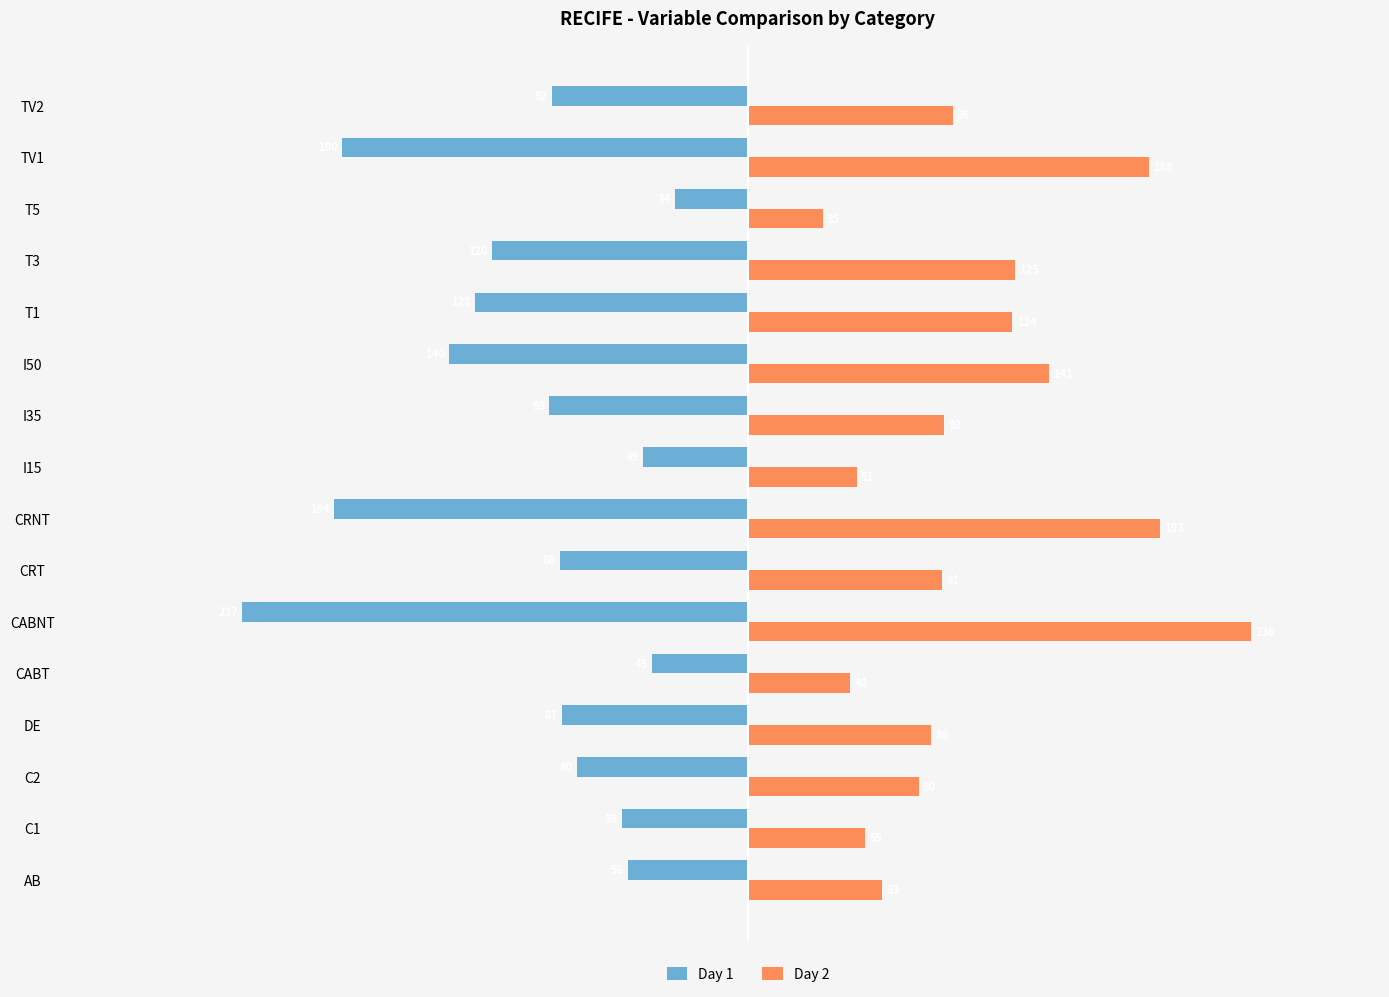

Reading right to left, transcribe all the data shown in this chart.

Day 1: -92	-190	-34	-120	-128	-140	-93	-49	-194	-88	-237	-45	-87	-80	-59	-56
Day 2: 96	188	35	125	124	141	92	51	193	91	236	48	86	80	55	63